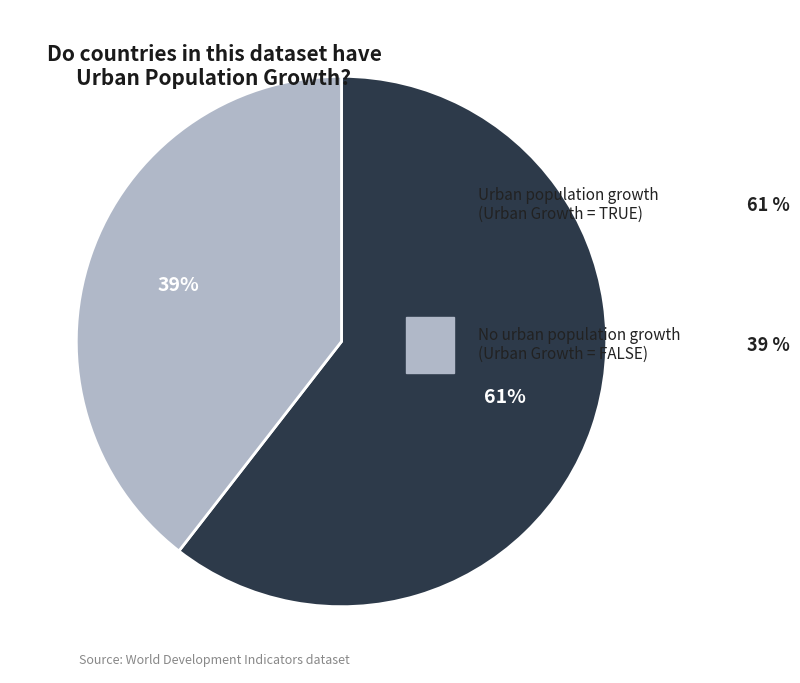

To the nearest percent, what is the average slice percentage?

50%